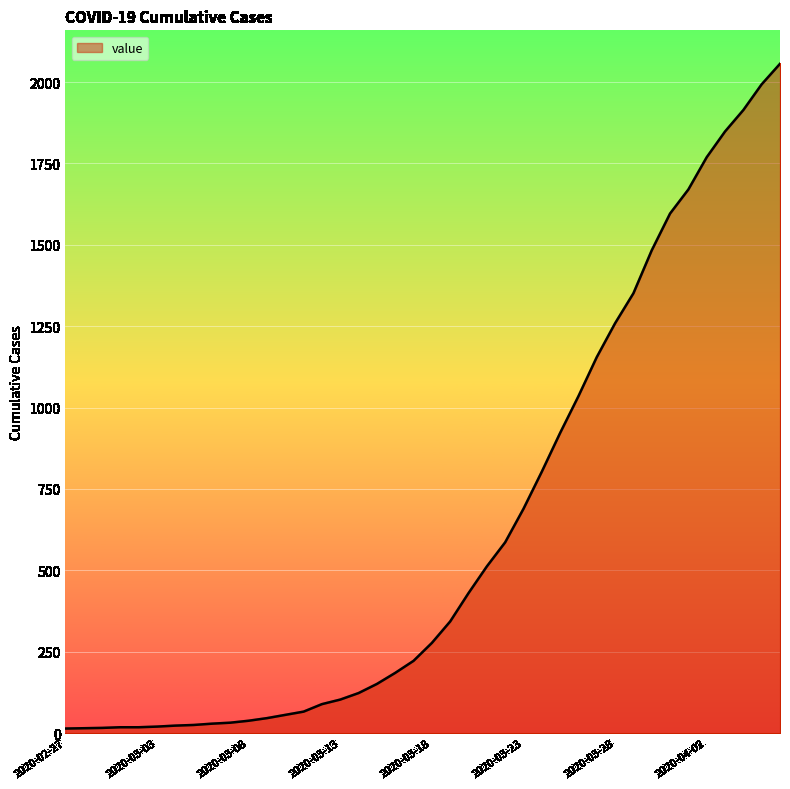

What is the maximum value shown in the chart?

2056